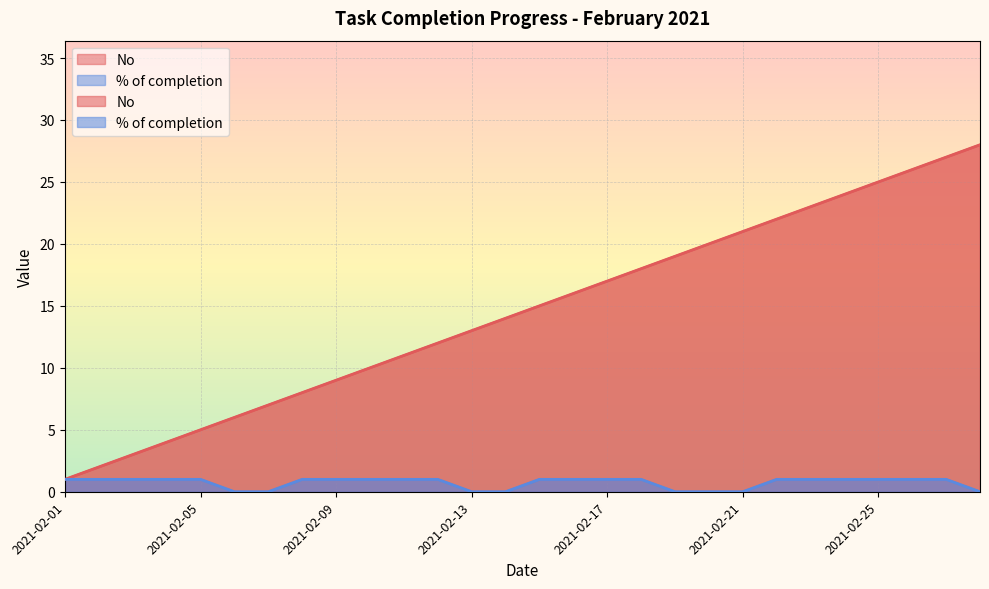

True or false: No has a value of 3 at 2021-02-04.

False